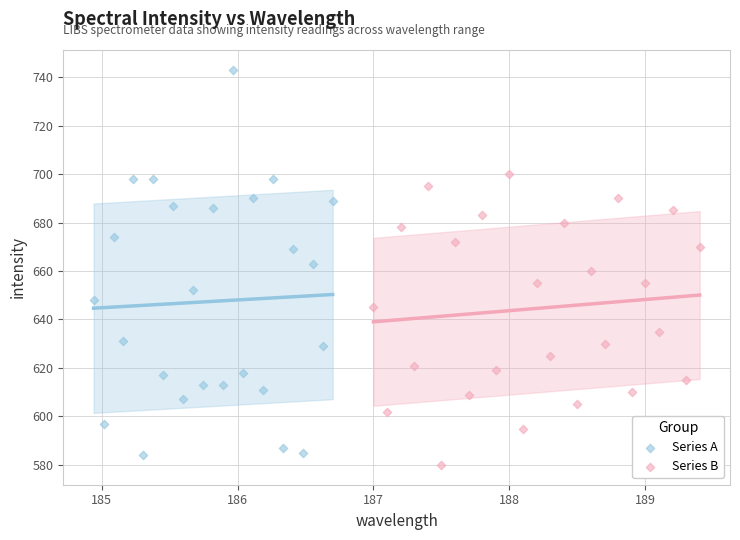

Which series has the largest Y range (max minus min)?

Series A